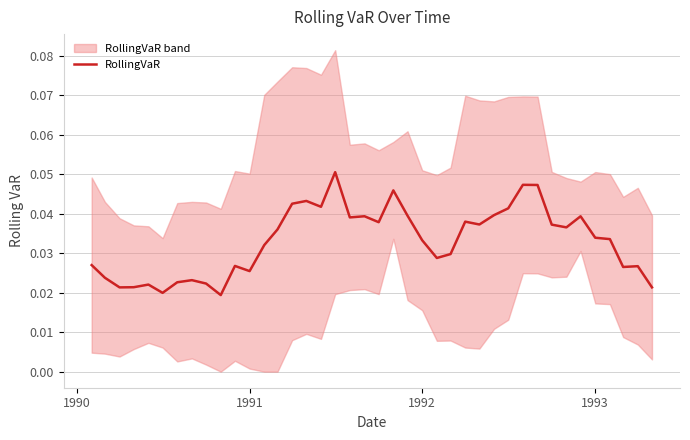

Is it true that the value at 1993 is 0.0?

False